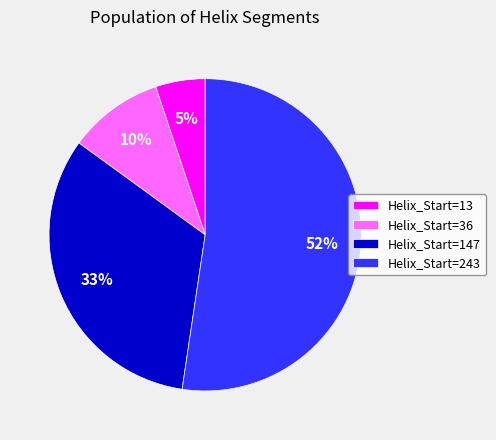

Which has a higher value, Helix_Start=147 or Helix_Start=243?

Helix_Start=243